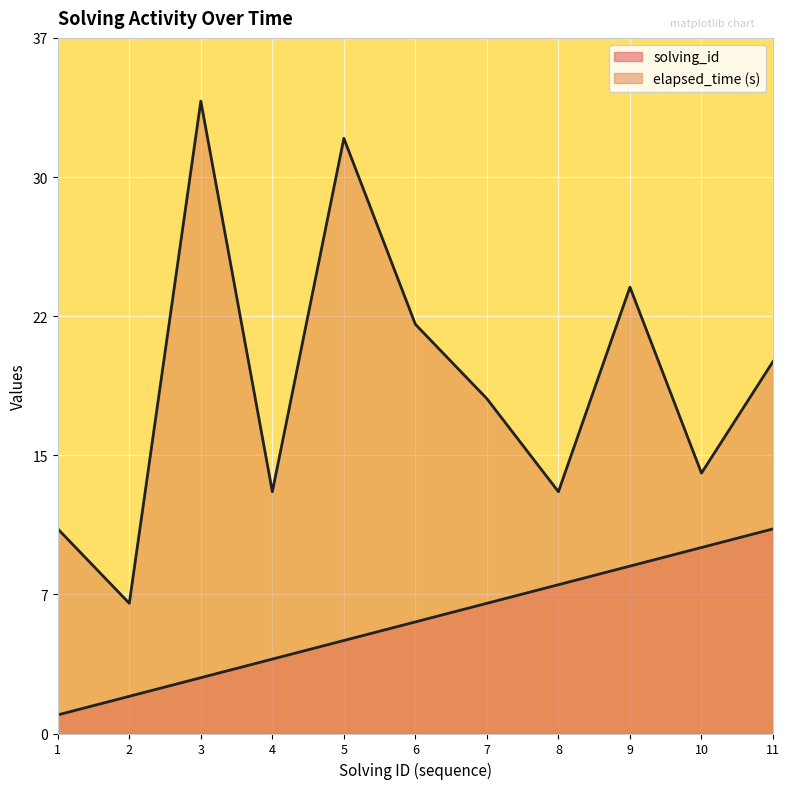

True or false: solving_id has more than 1 points higher than both neighbors.

False